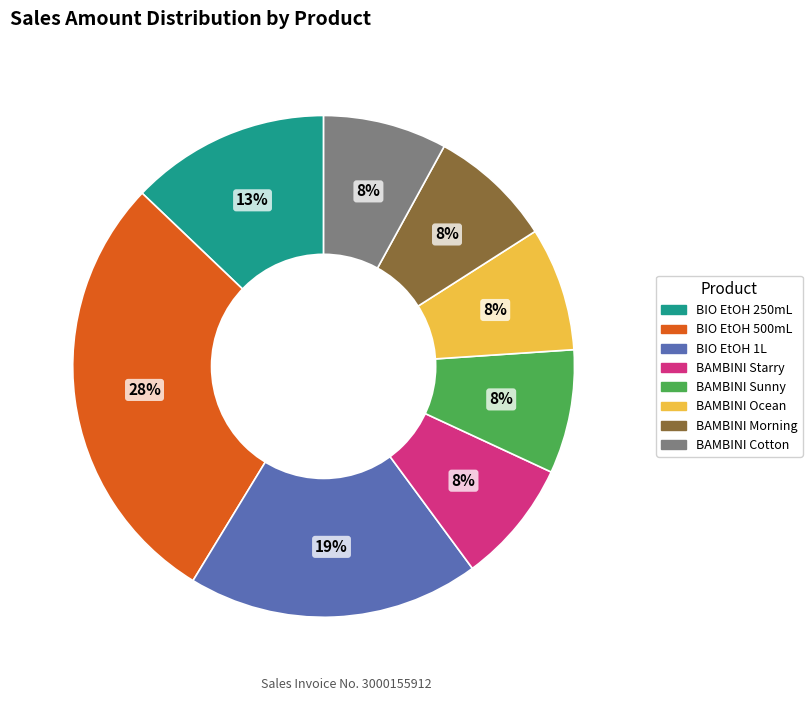

Is the sum of BIO EtOH 250mL and BAMBINI Morning greater than half?

No